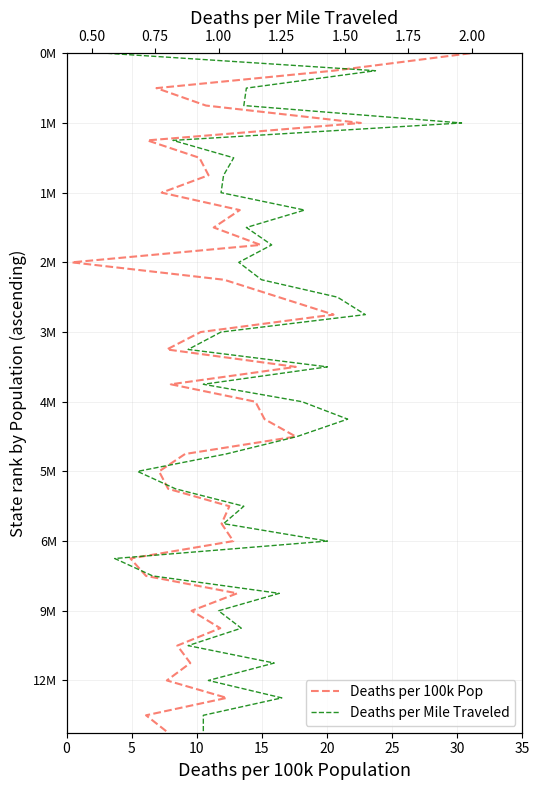

True or false: Deaths per 100k Pop and Deaths per Mile Traveled cross at least once.

False